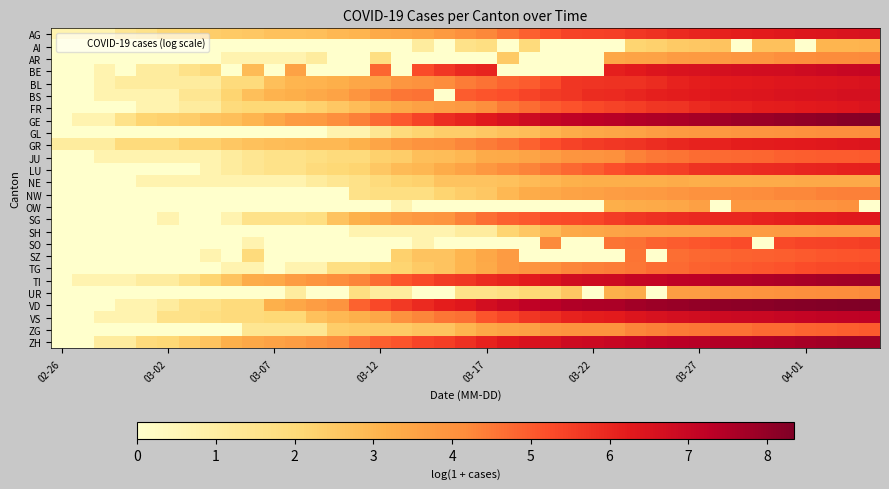

List the series in order of their peak value, lowest first.

AI, NE, SH, OW, GL, AR, UR, NW, ZG, JU, SZ, TG, SO, LU, SG, GR, FR, BL, AG, BS, BE, VS, TI, ZH, GE, VD